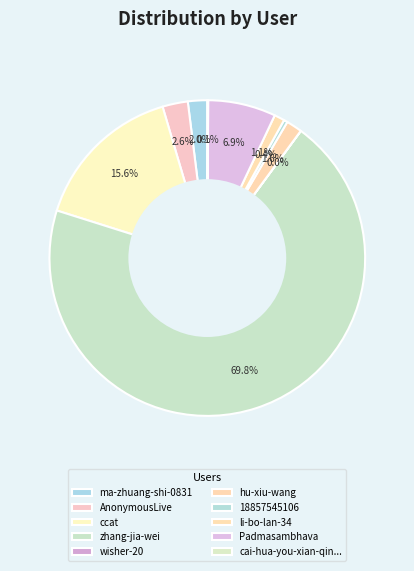

Is there any slice that represents more than half of the pie?

Yes